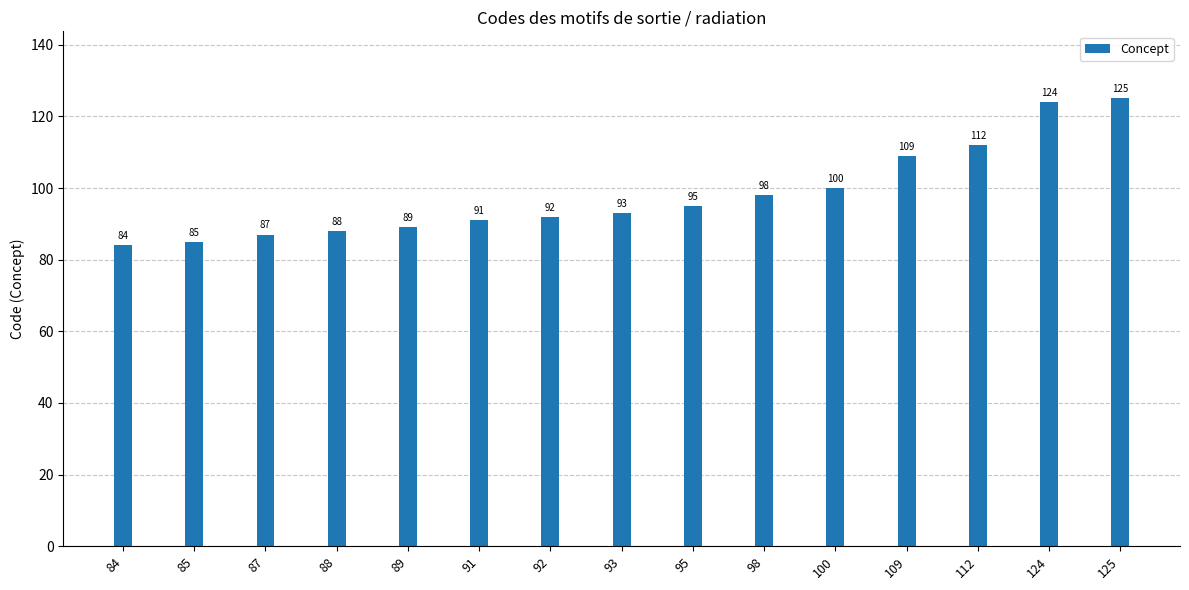

What is the difference between the maximum and minimum values?

41